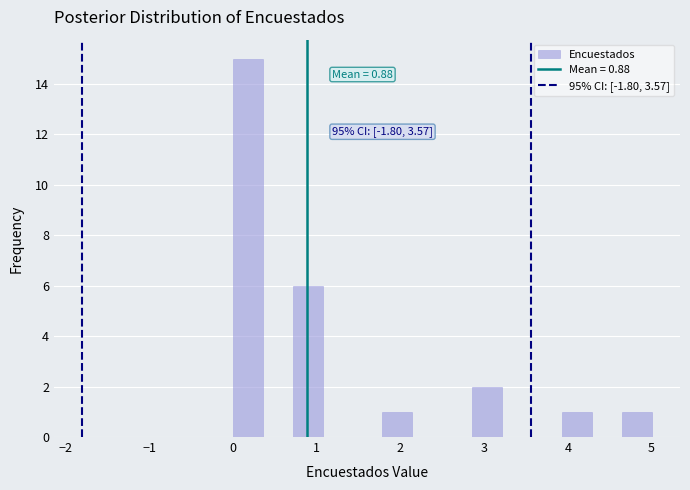

Around what value on the x-axis is the tallest bar? Give the approximate position of its centre, as read against the axis.

0.2